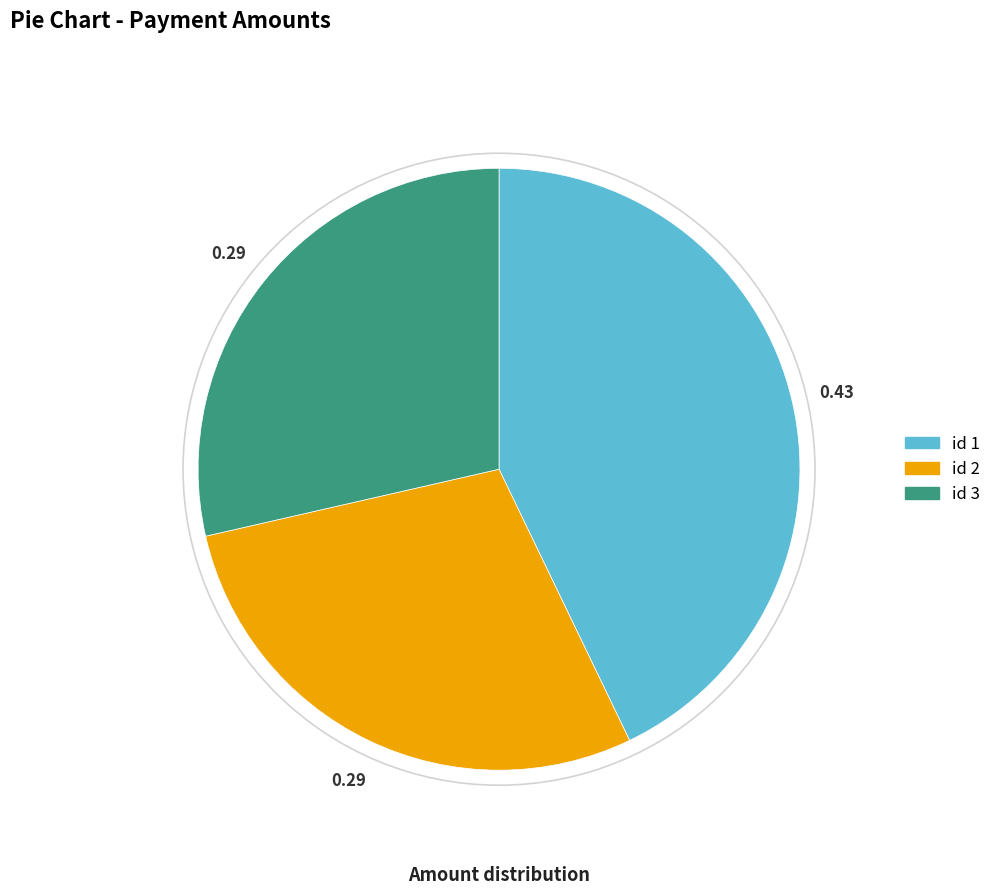

Does any single category account for the majority?

No